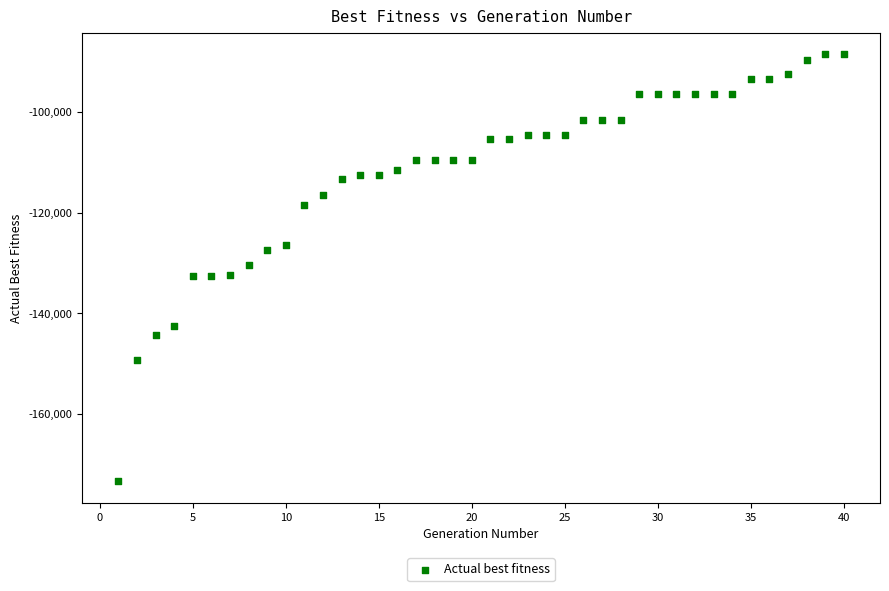

What is the range of Y values (max minus min)?

84886